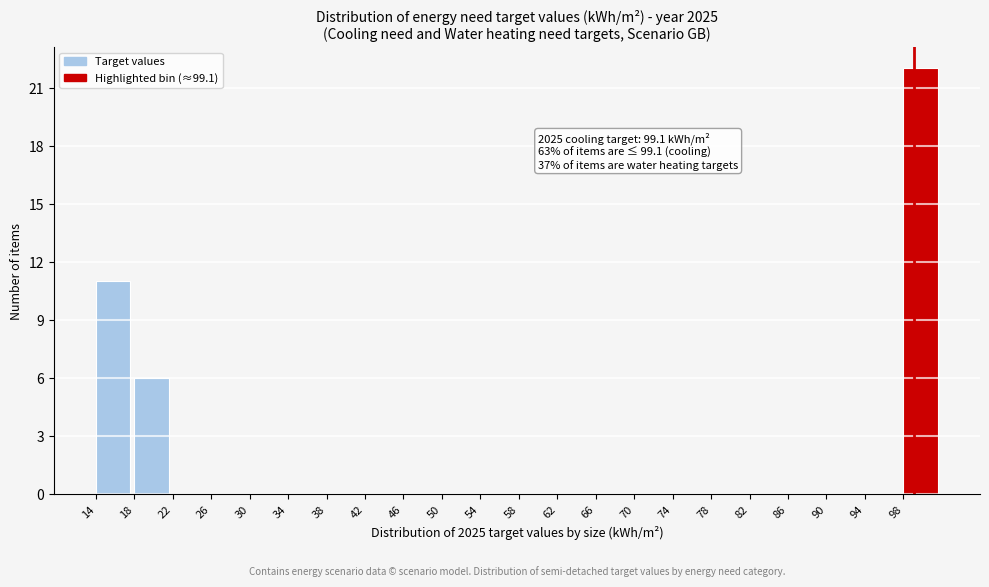

Which range on the x-axis has the tallest bar?

98 to 102